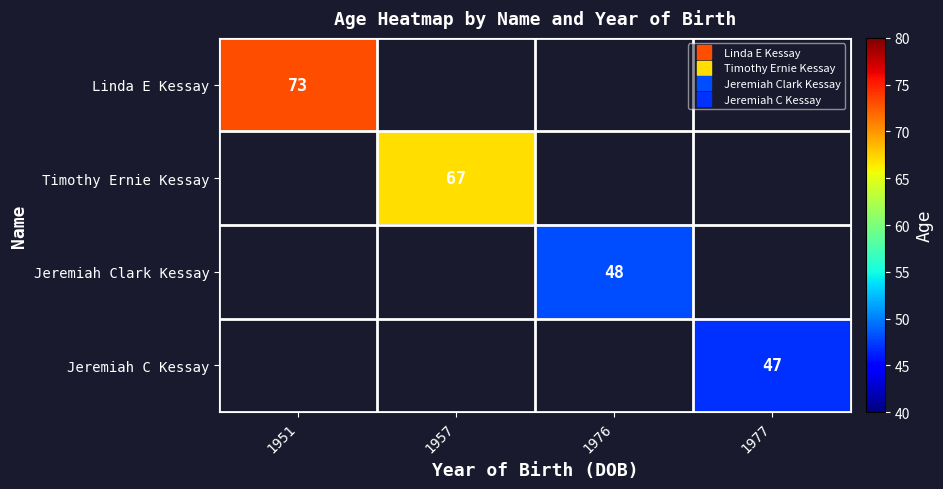

Which series has the widest spread of values?

Linda E Kessay